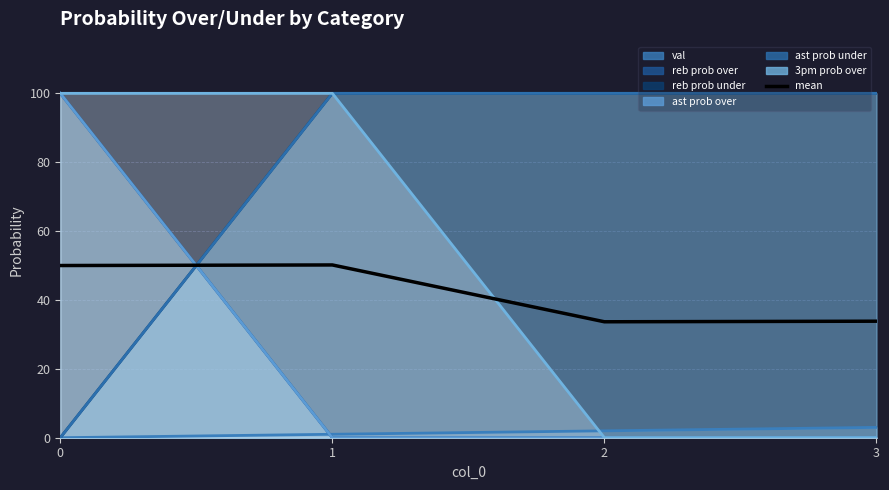

What is the maximum value shown in the chart?

50.2